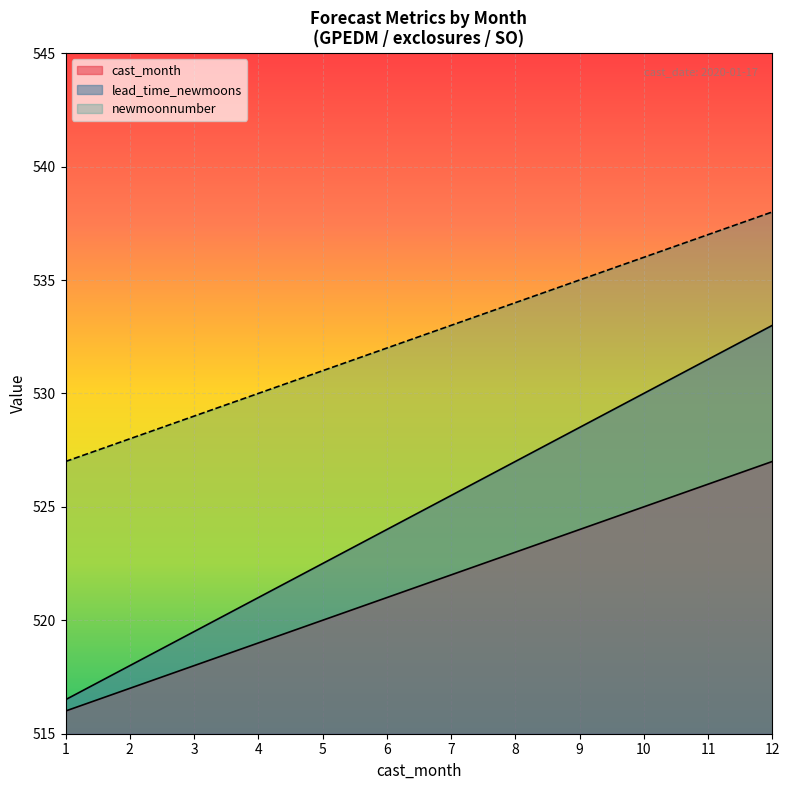

How many data points in cast_month are above 522?

5